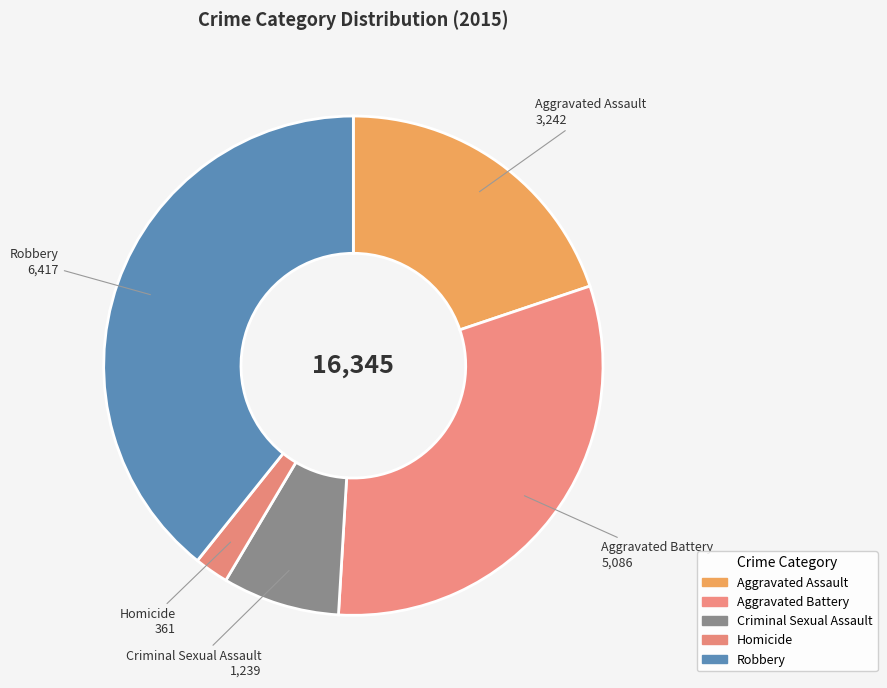

To the nearest percent, what is the difference between the Criminal Sexual Assault and Robbery slice percentages?

32%